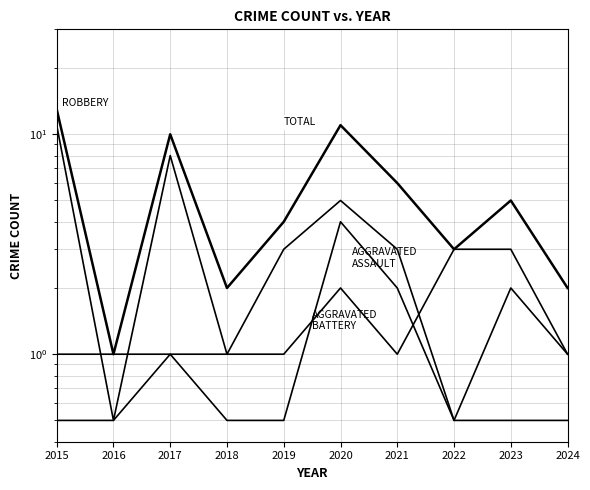

Is this an area chart (filled region under the line)?

No